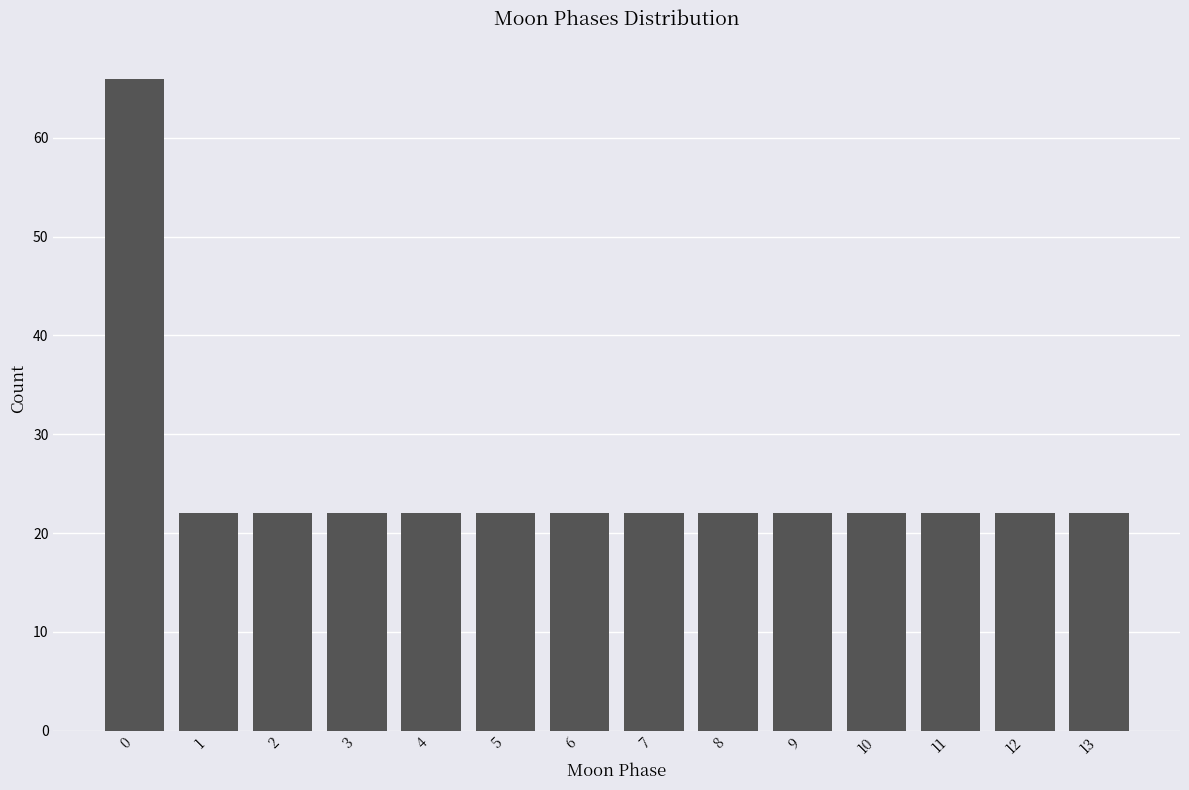

Reading left to right, transcribe all the data shown in this chart.

66	22	22	22	22	22	22	22	22	22	22	22	22	22